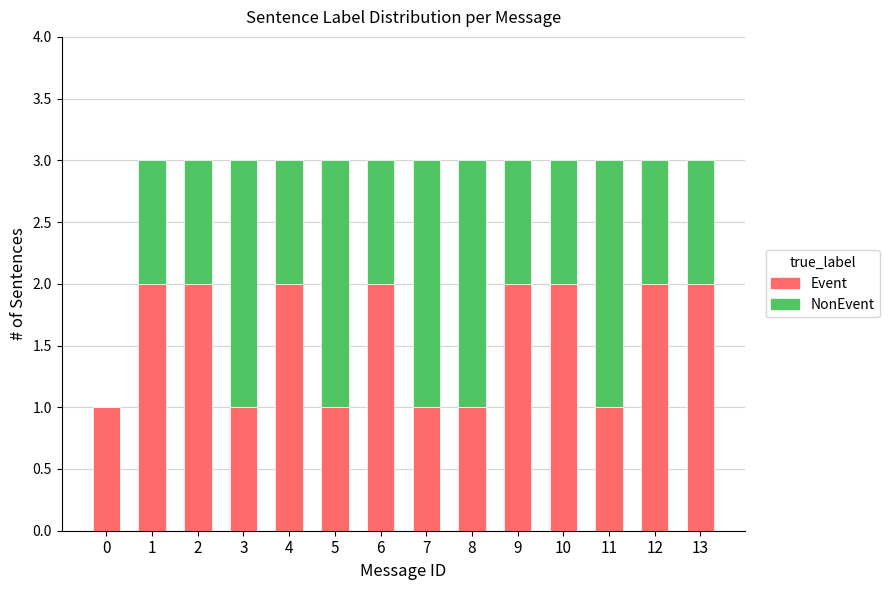

What is the total value across all series at 7?

3